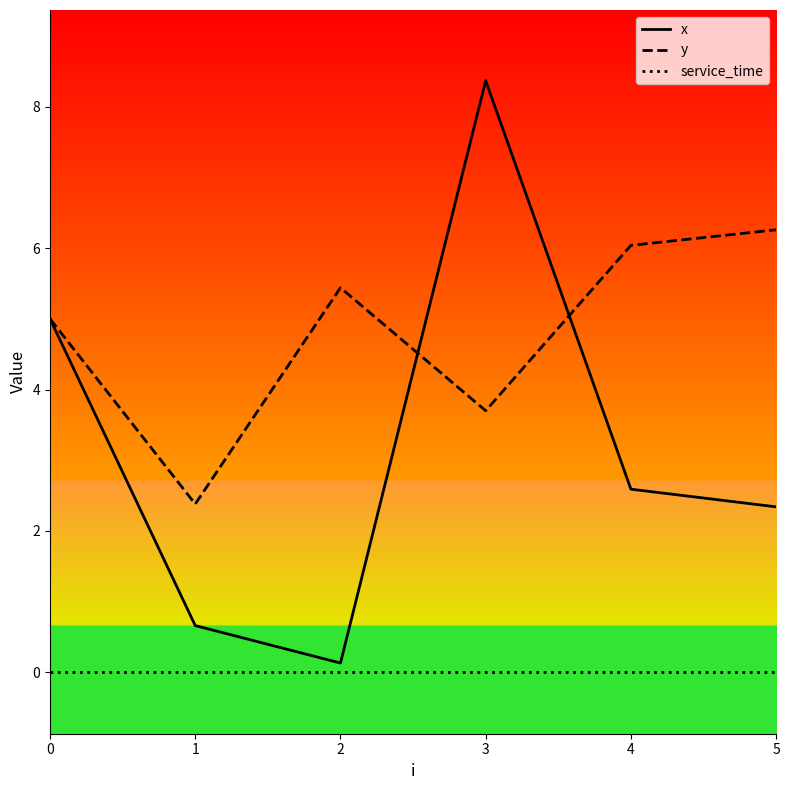

True or false: y and service_time intersect in this chart.

False